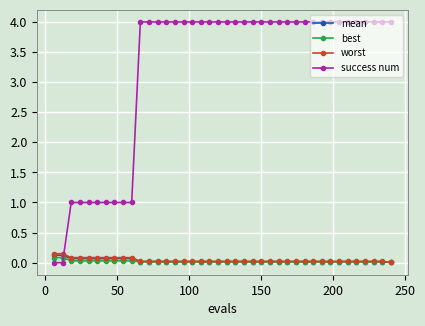

Count the number of categories in the chart.

40